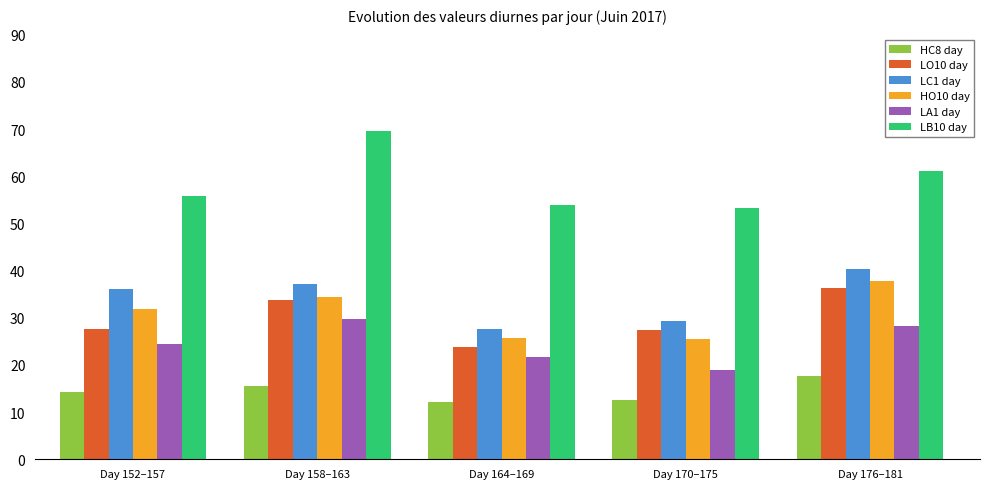

The HC8 day series shows 3.3 at Day 152–157. True or false?

False